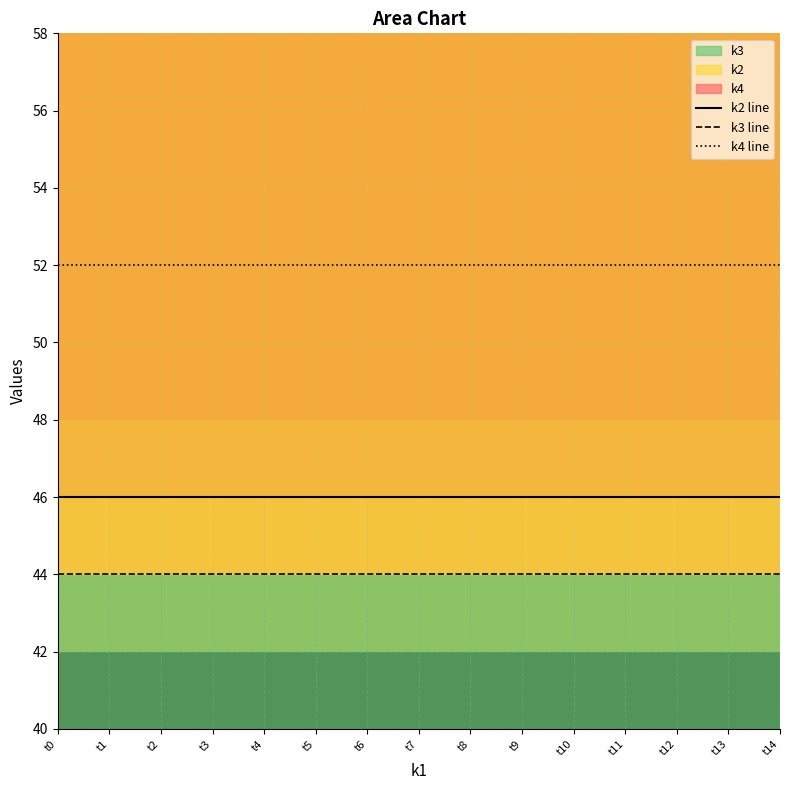

Rank the series by their average value, from lowest to highest.

k3 line, k2 line, k4 line